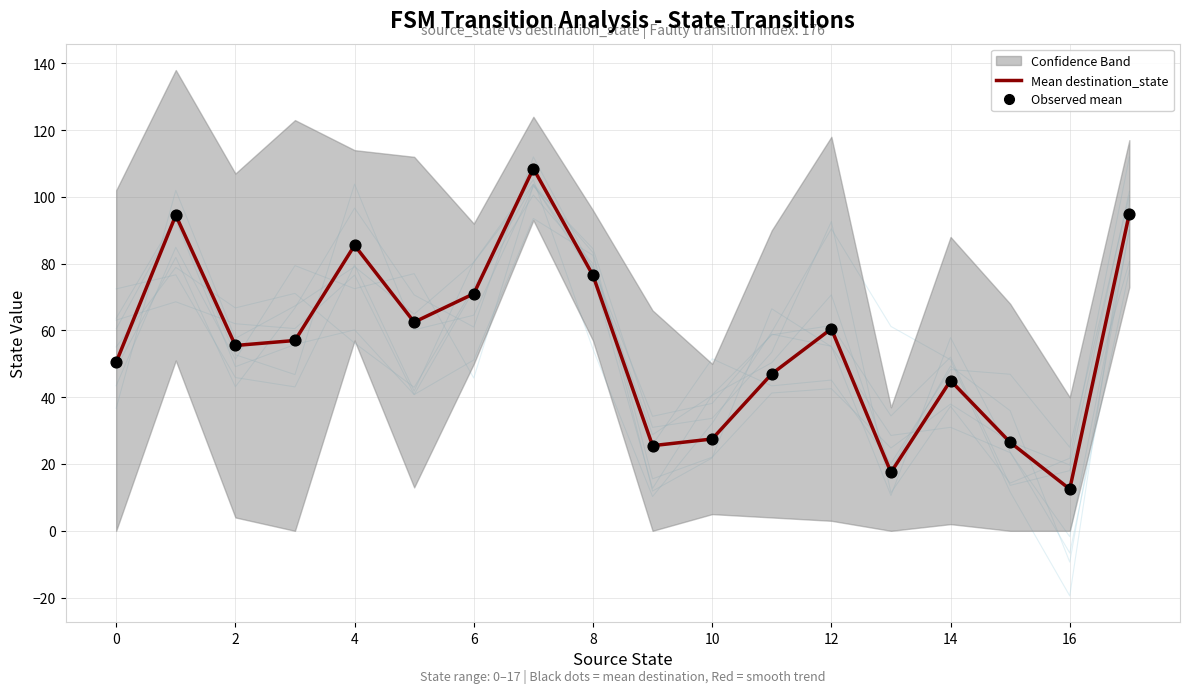

At how many categories does at least one series exceed 14?

17